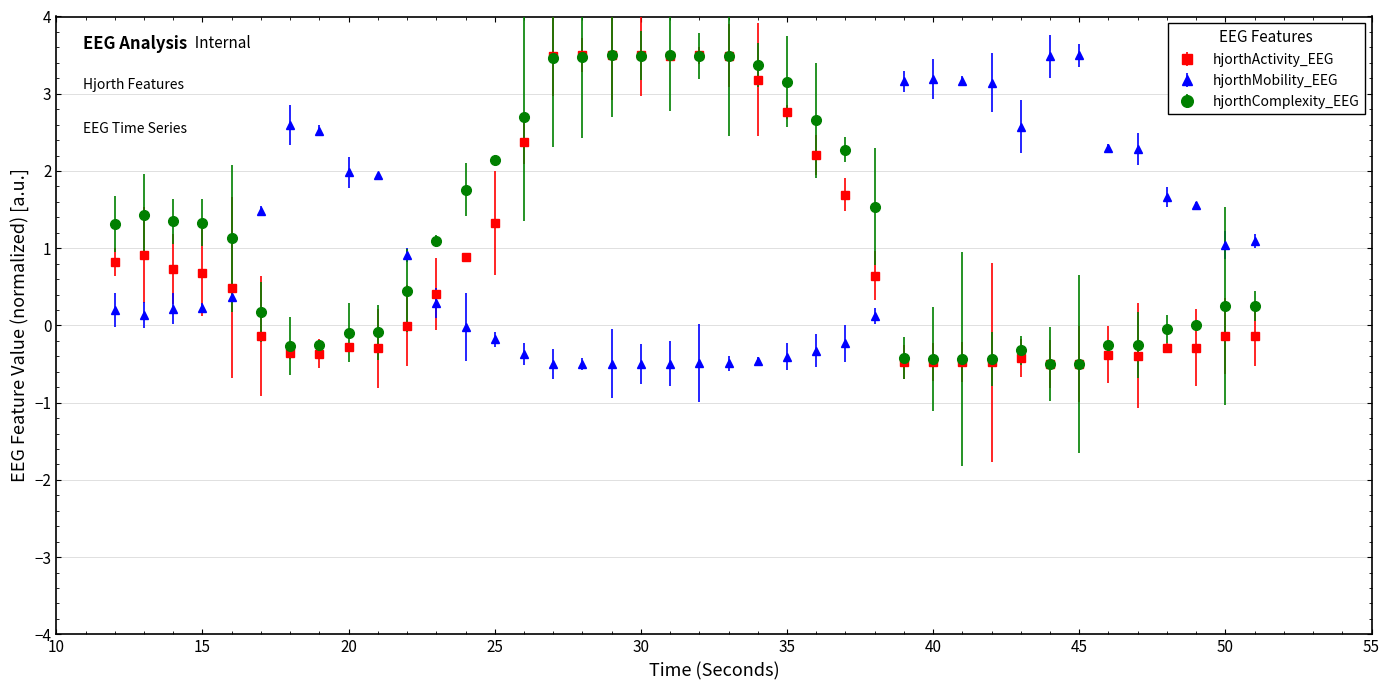

How many intersections are there between hjorthActivity_EEG and hjorthMobility_EEG?

3